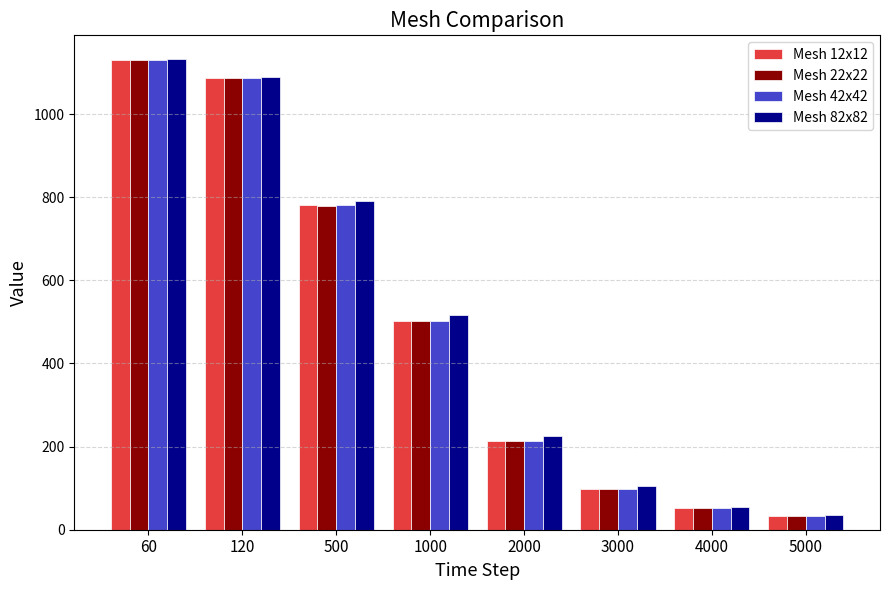

Reading left to right, list all the values displayed in this chart.

Mesh 12x12: 1130.2	1085.8	780.0	502.0	213.8	98.0	51.5	32.8
Mesh 22x22: 1130.6	1086.0	779.7	501.7	213.6	98.0	51.5	32.9
Mesh 42x42: 1130.9	1086.4	780.0	501.8	213.7	98.0	51.6	32.9
Mesh 82x82: 1132.7	1089.9	790.7	515.4	224.5	104.5	54.9	34.4